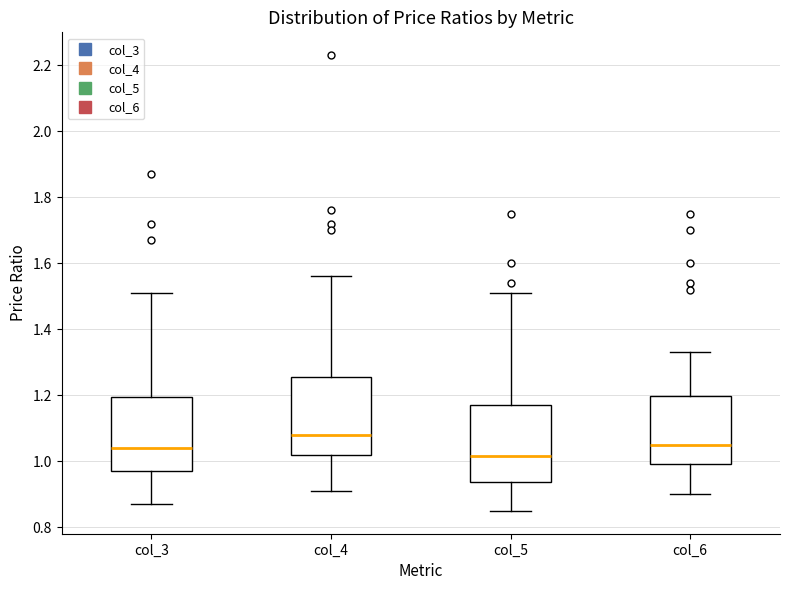

Reading left to right, read every box against the y-axis: the position of its median line, the range the box covers, and the ends of its whiskers. The values are not printed on the chart, so give them approximately, as read against the axis.

col_3: median 1.04, box 0.98 to 1.20, whiskers 0.88 to 1.52
col_4: median 1.08, box 1.02 to 1.26, whiskers 0.92 to 1.56
col_5: median 1.02, box 0.94 to 1.18, whiskers 0.86 to 1.52
col_6: median 1.06, box 1.00 to 1.20, whiskers 0.90 to 1.34